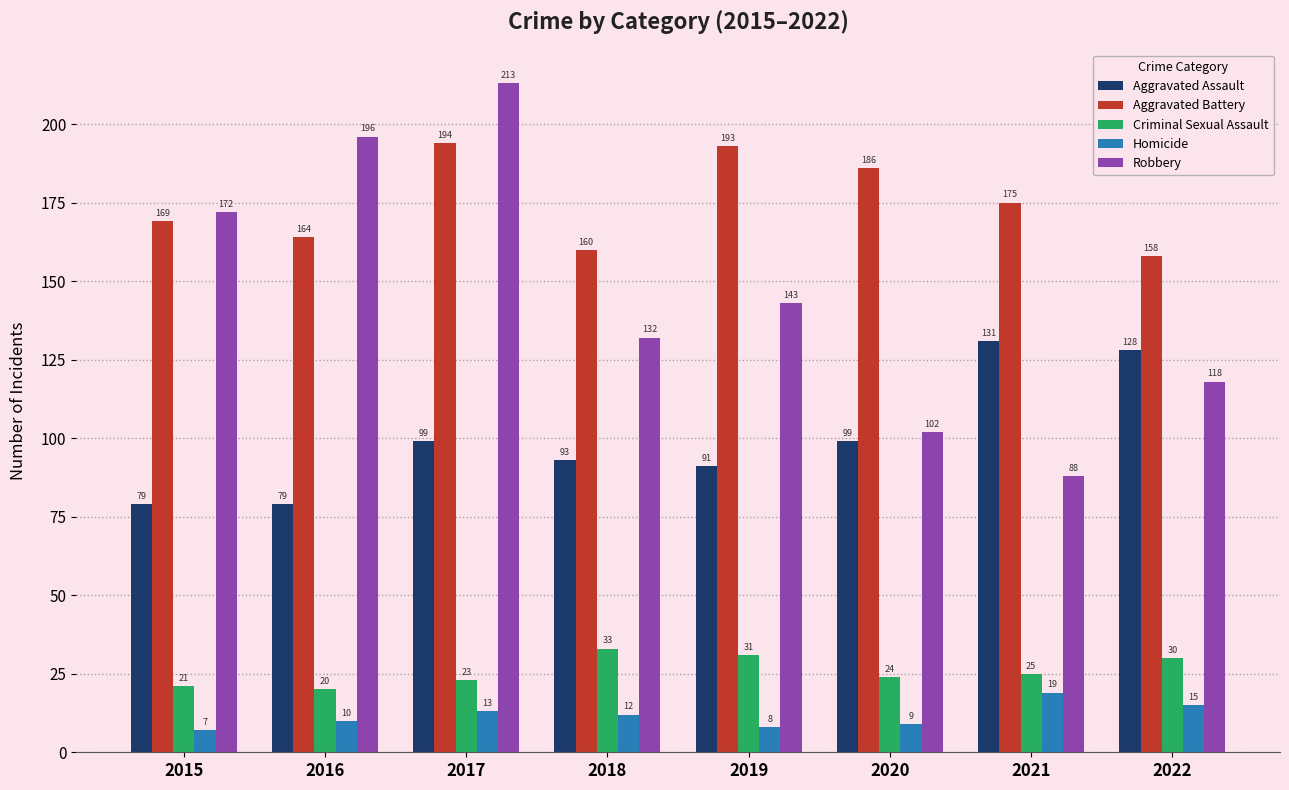

Rank the series by their maximum value, from highest to lowest.

Robbery, Aggravated Battery, Aggravated Assault, Criminal Sexual Assault, Homicide